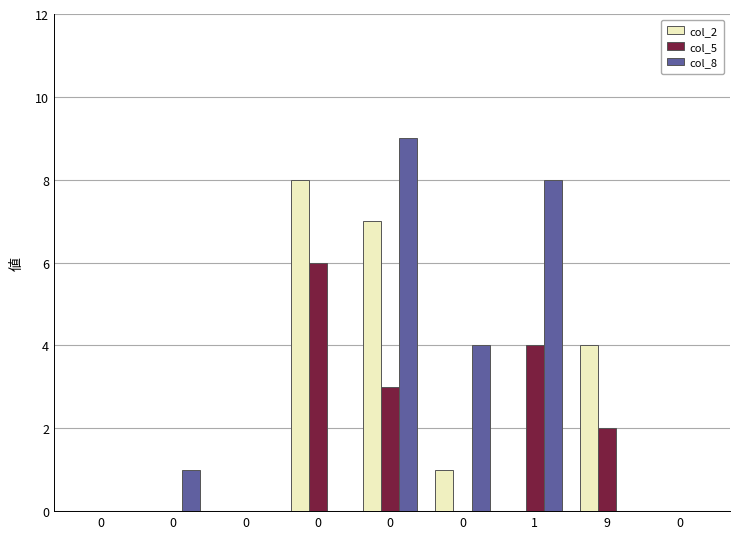

Count the number of categories in the chart.

9